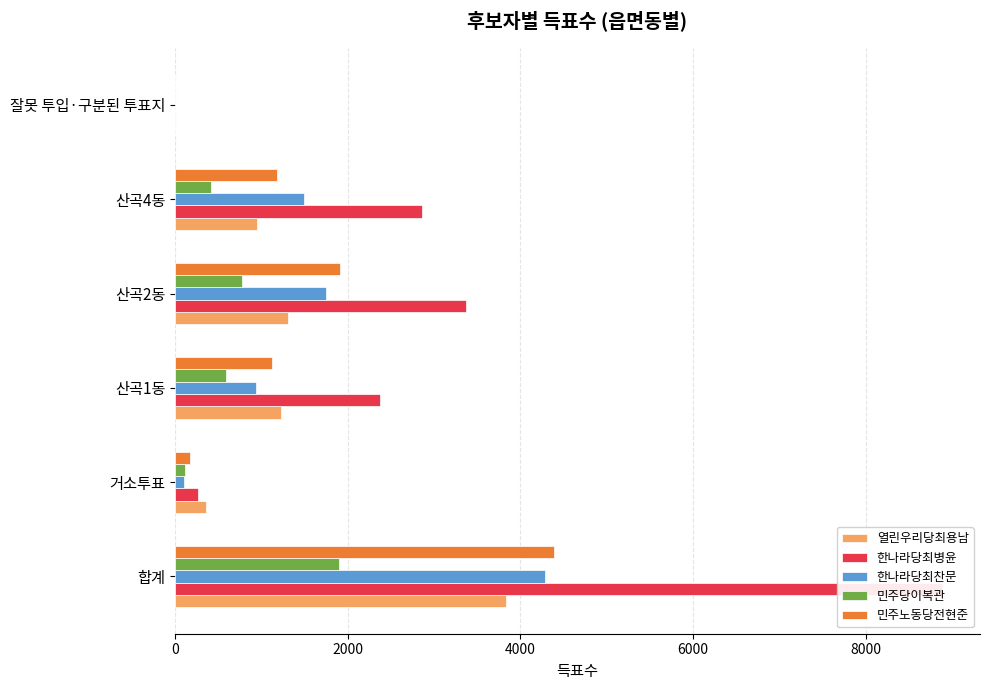

How many series are shown in this chart?

5